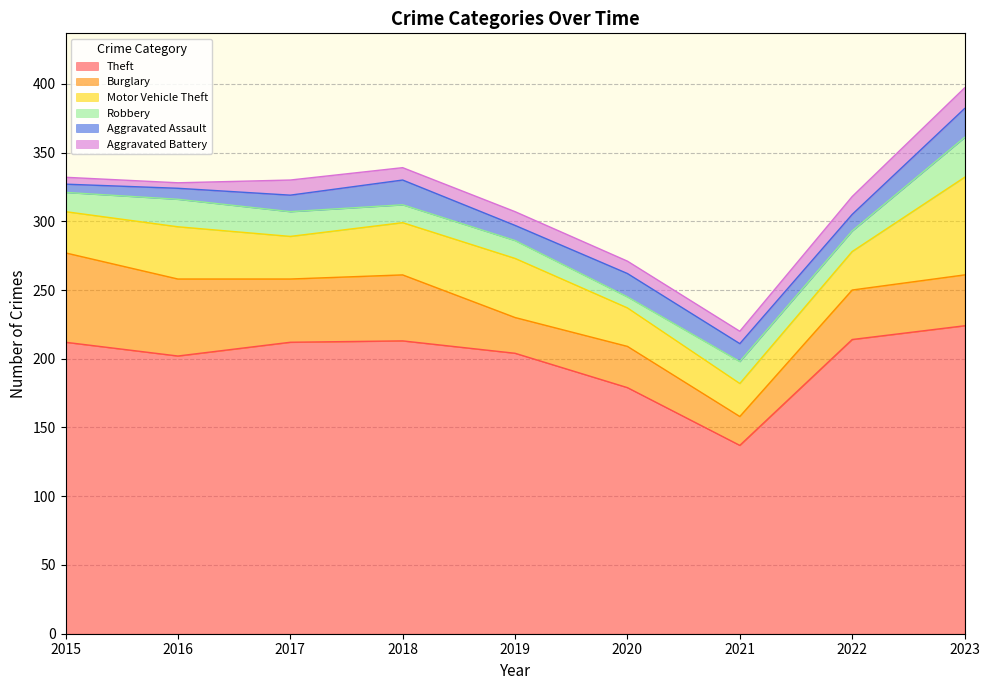

What is the lowest value of the Burglary series?

21